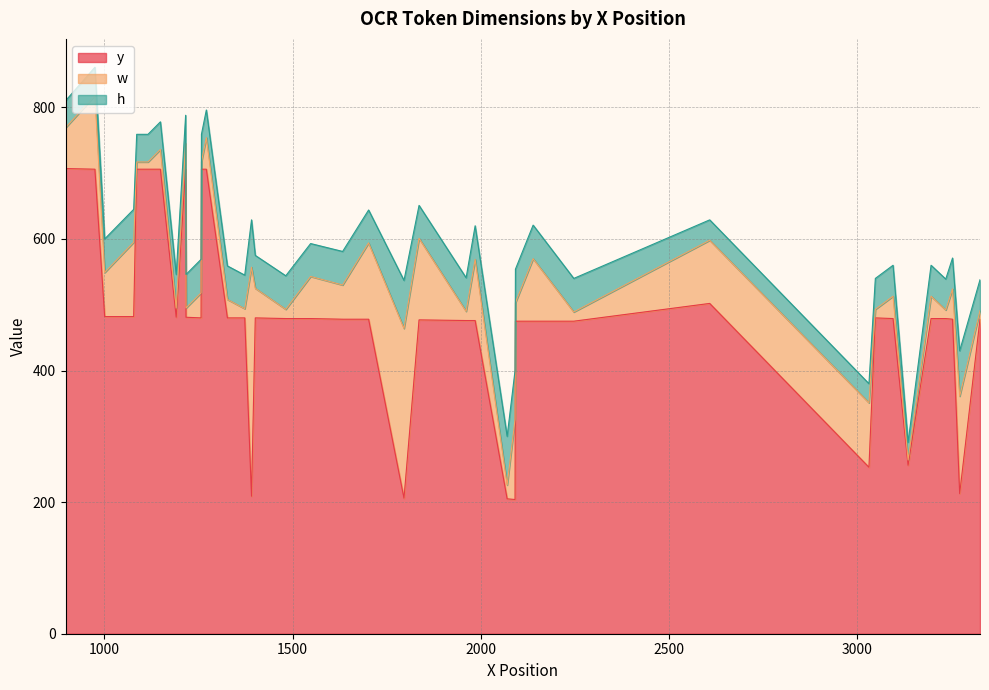

In h, how many points are higher than both neighbors (excluding endpoints)?

5